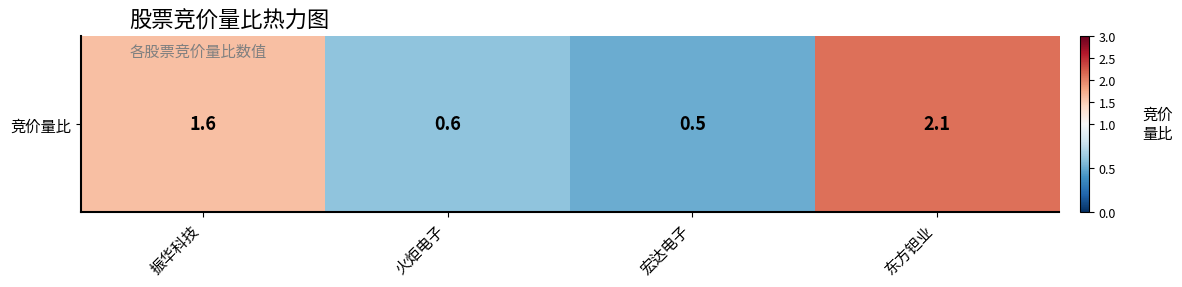

Which label corresponds to the largest value in the chart?

东方钽业